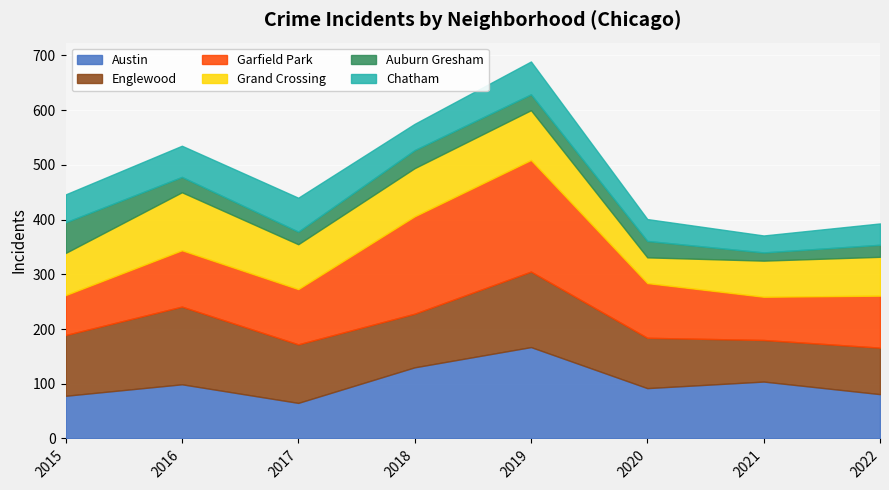

At which category does the chart reach its minimum across all series?

2021